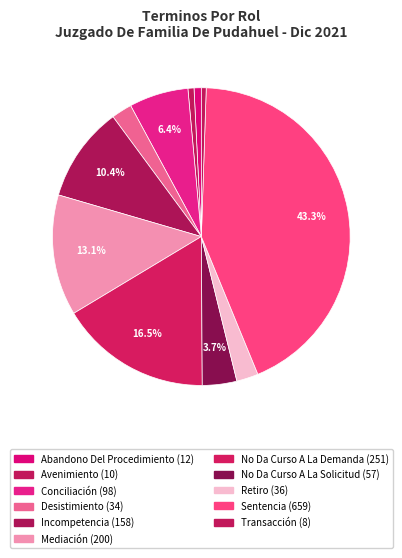

What percentage is the Conciliación slice, to the nearest percent?

6%